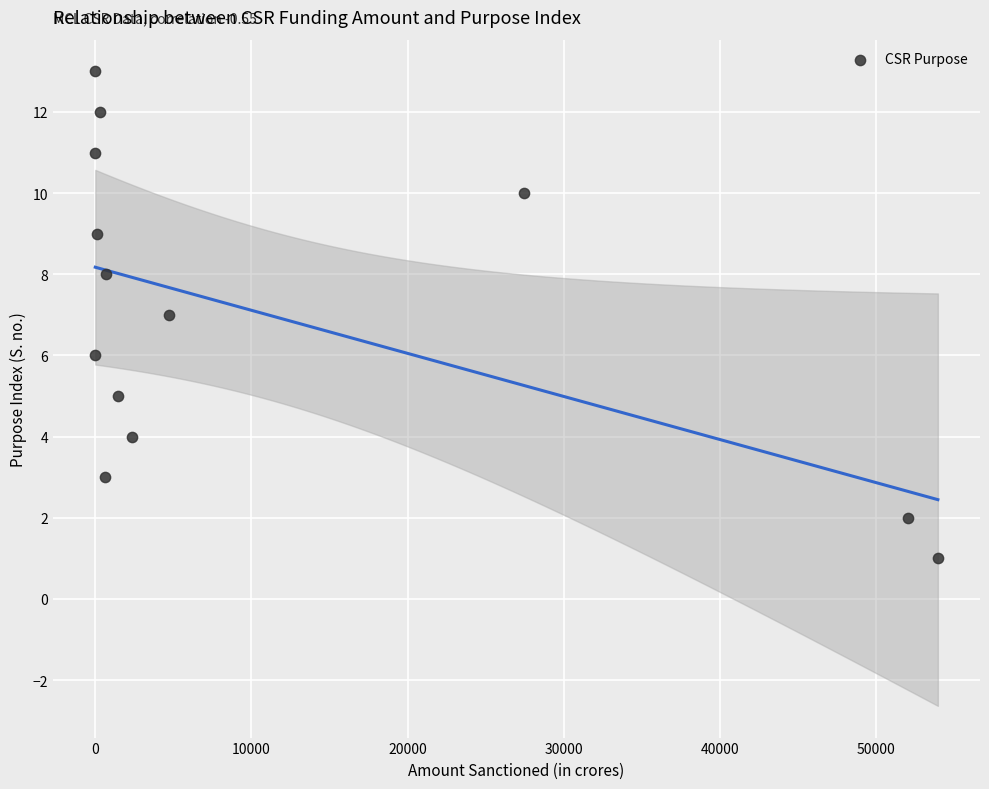

What is the range of Y values (max minus min)?

12